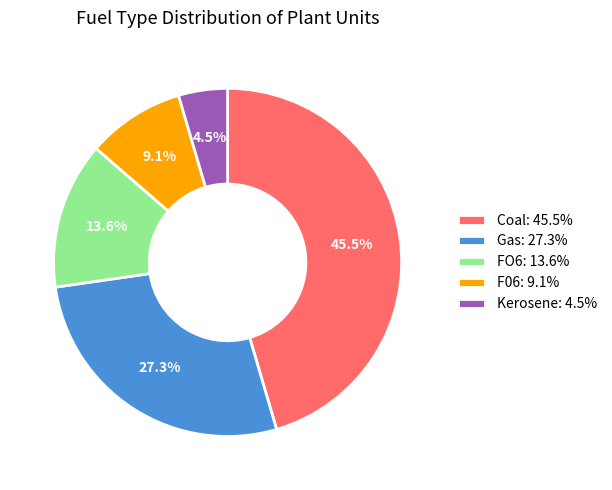

How many slices are in this pie chart?

5